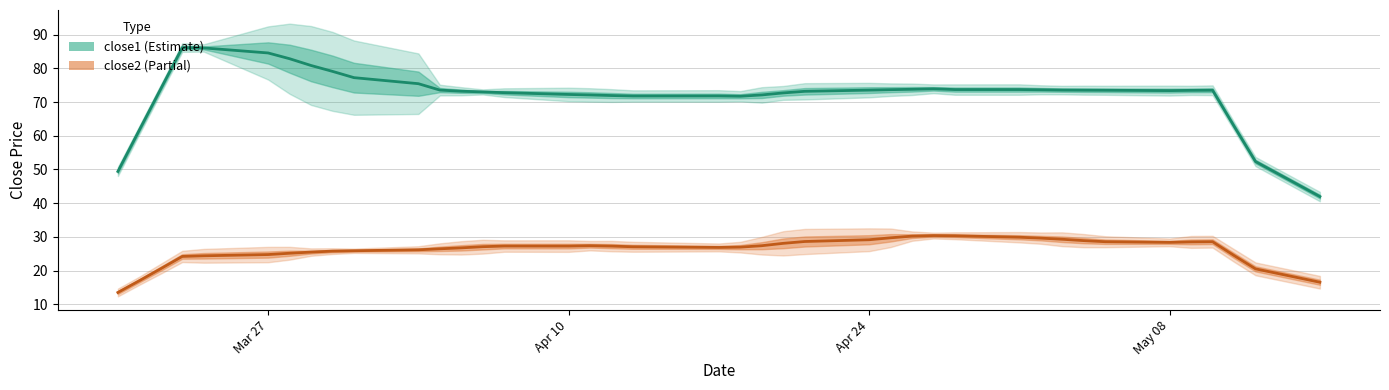

List the series in order of their peak value, highest first.

close1, close2